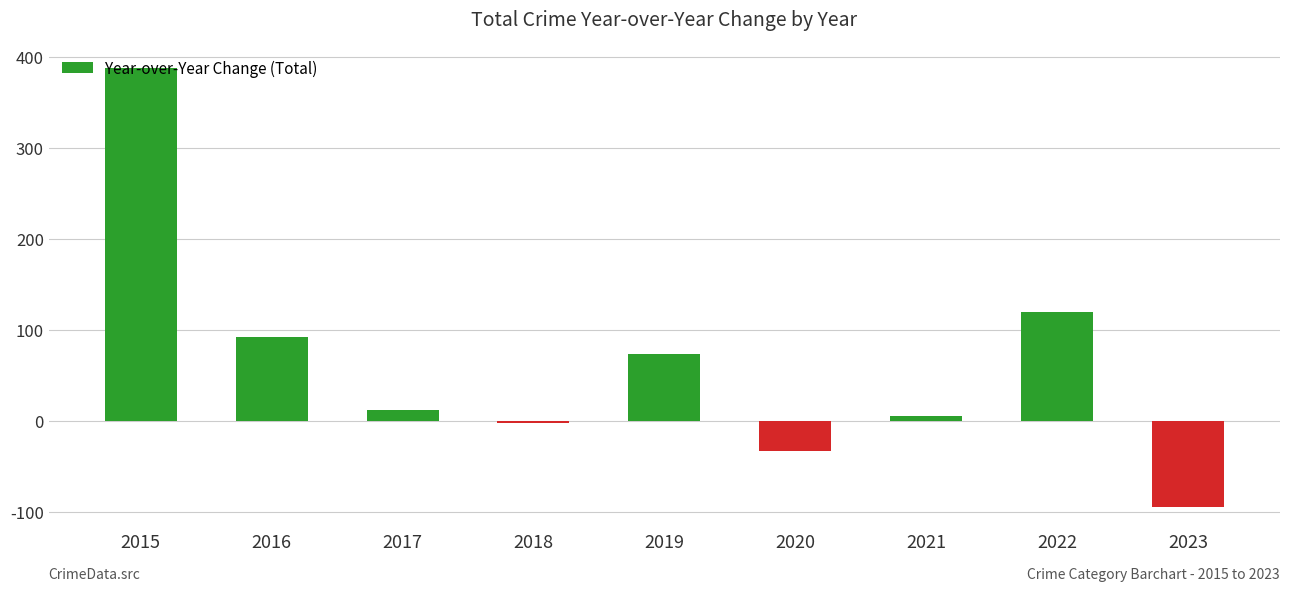

Approximately how many times larger is the value at 2017 compared to 2021?

2.0